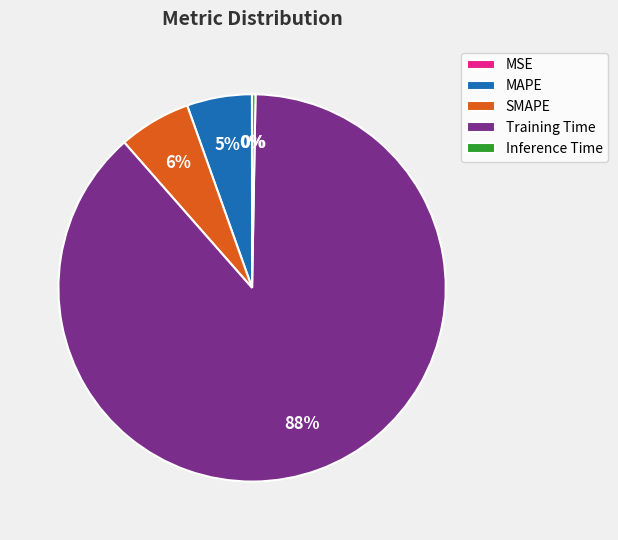

Which has a higher value, Training Time or SMAPE?

Training Time